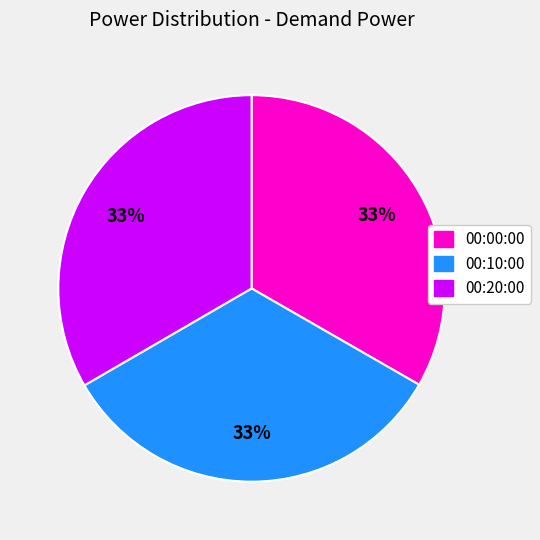

Count the number of slices in the pie.

3